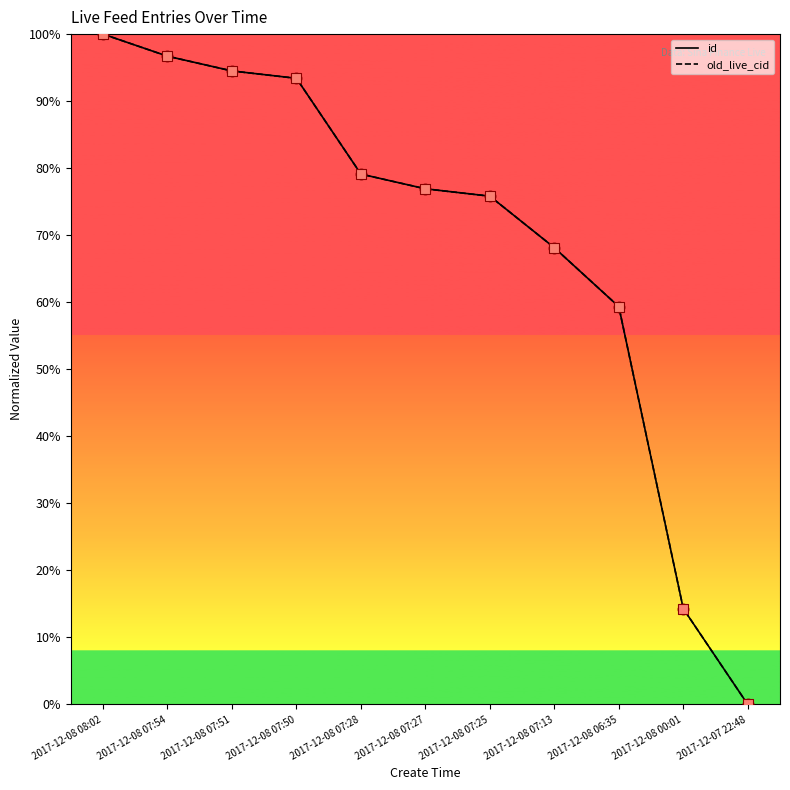

Is this an area chart (filled region under the line)?

No